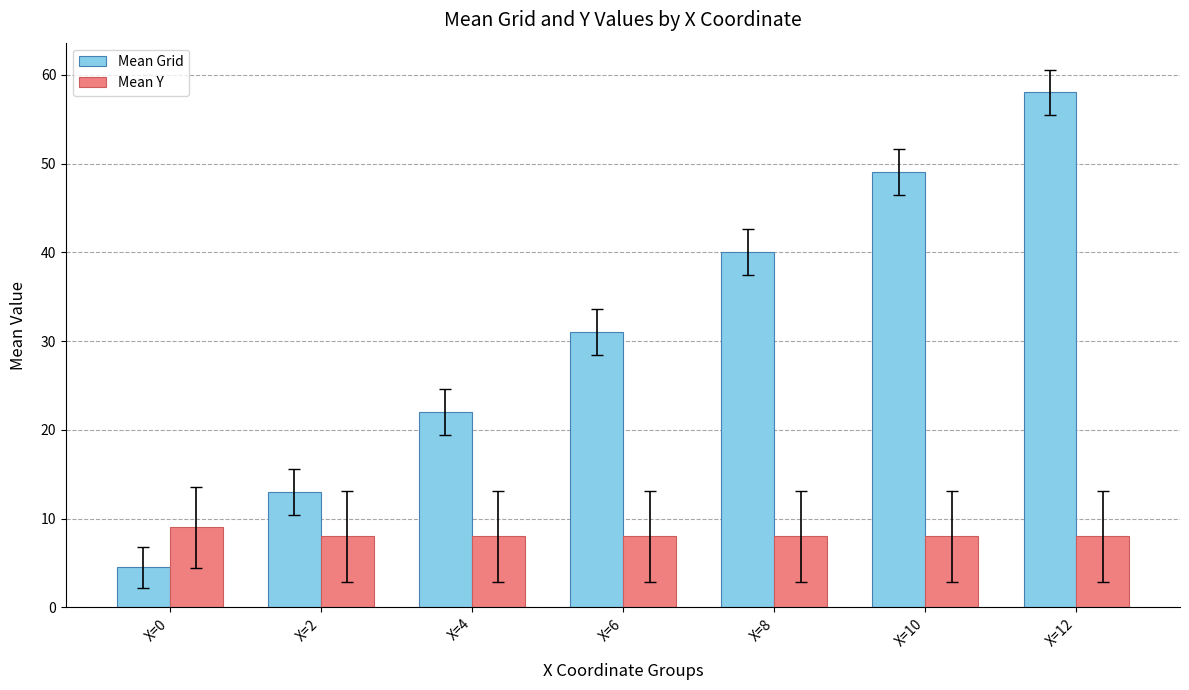

Count the number of categories in the chart.

7